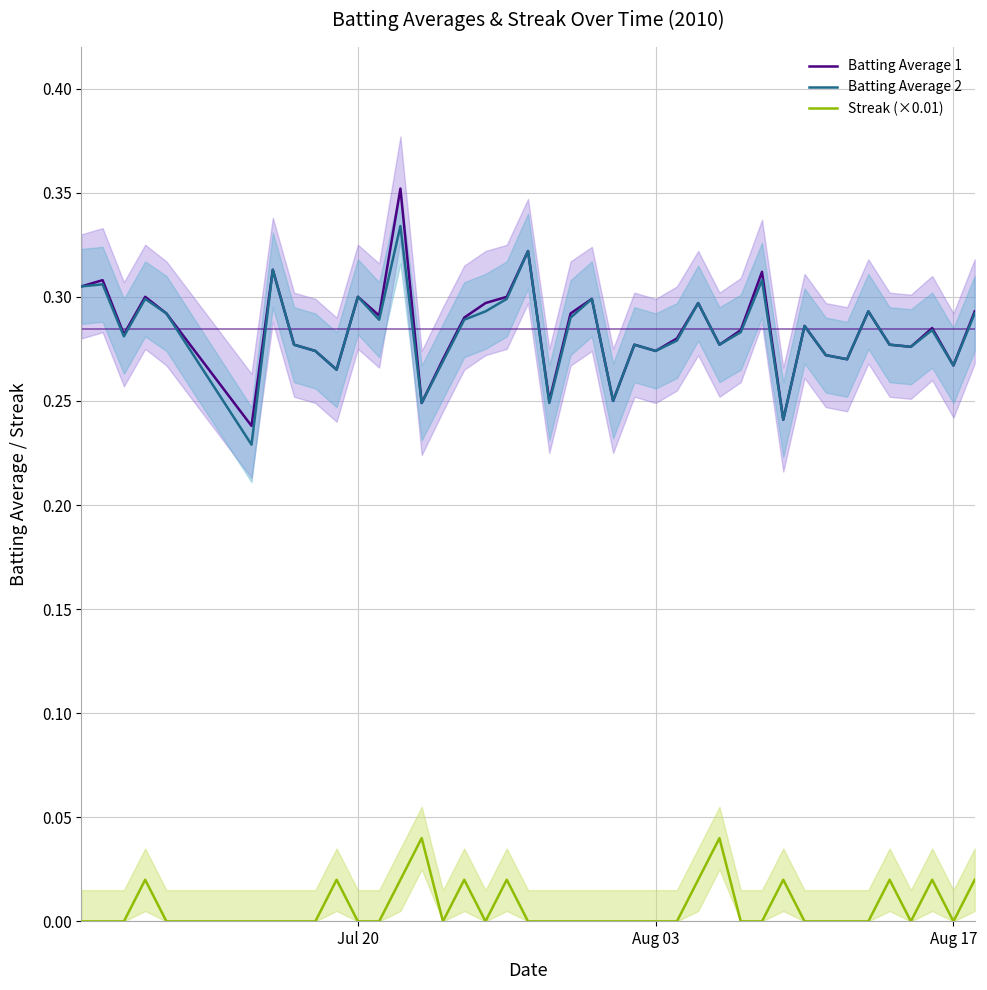

True or false: Batting Average 1 and Streak (×0.01) intersect in this chart.

False